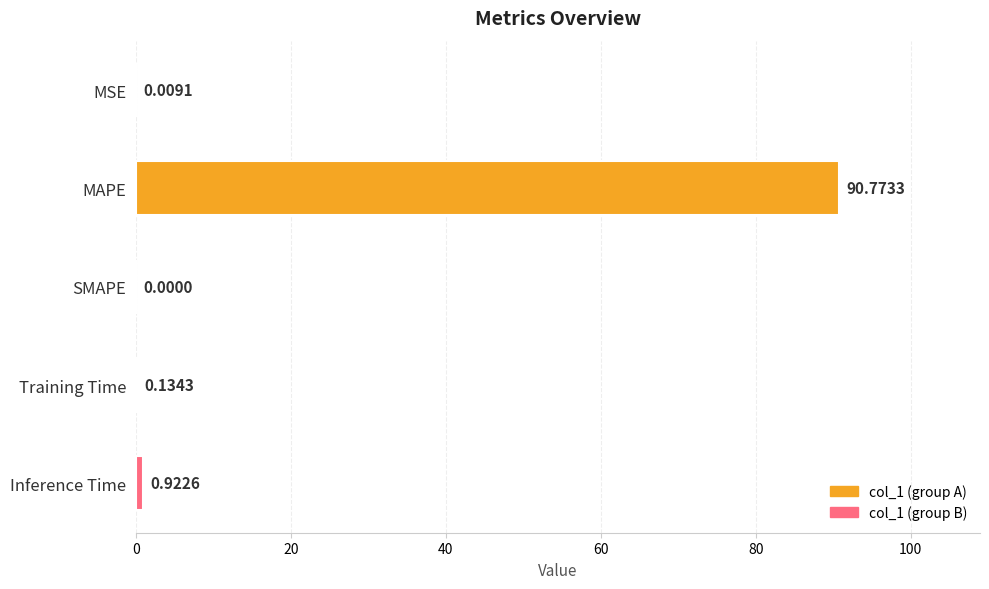

What is the sum of all values?

91.8